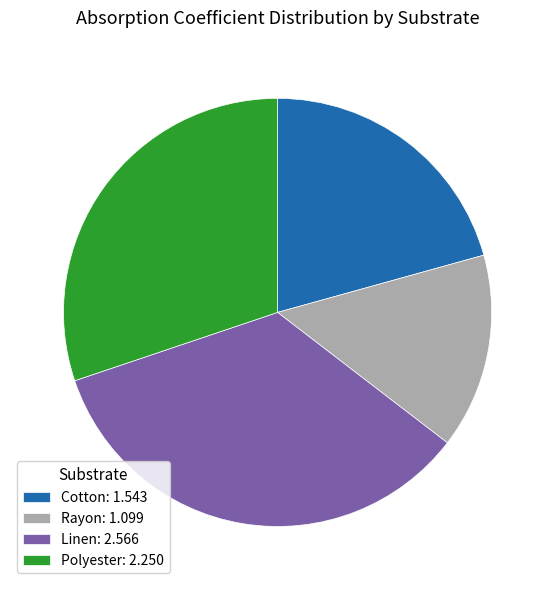

Is there a majority slice in this chart?

No